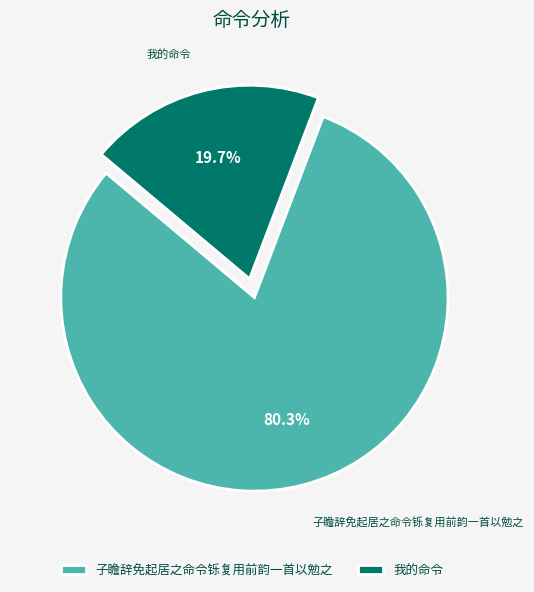

Approximately how many times larger is the value at 子瞻辞免起居之命令铄复用前韵一首以勉之 compared to 我的命令?

4.1